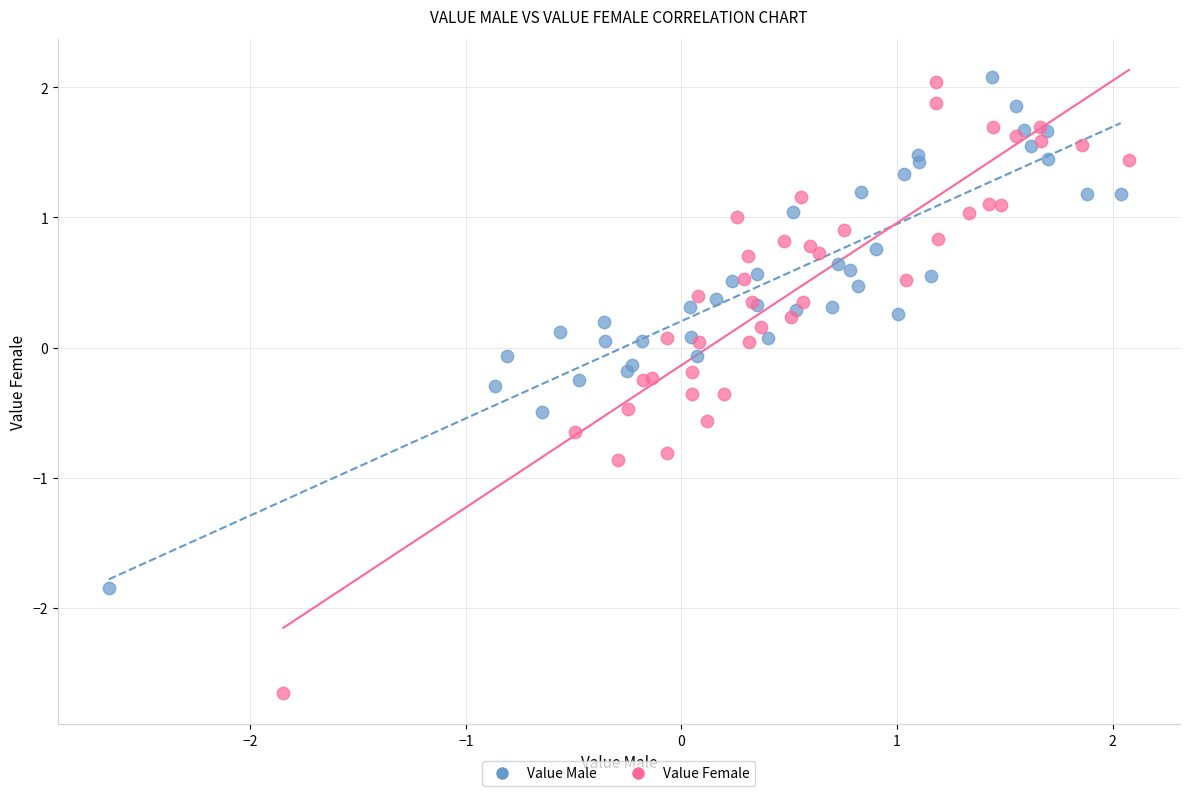

What are all the series names shown in the legend?

Value Male, Value Female